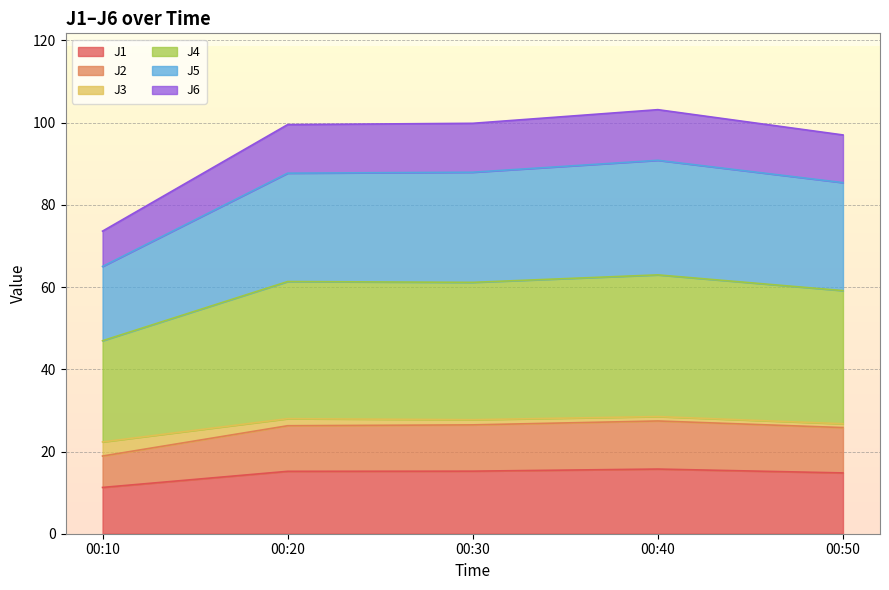

True or false: J1 has a value of 24.5 at 00:20.

False